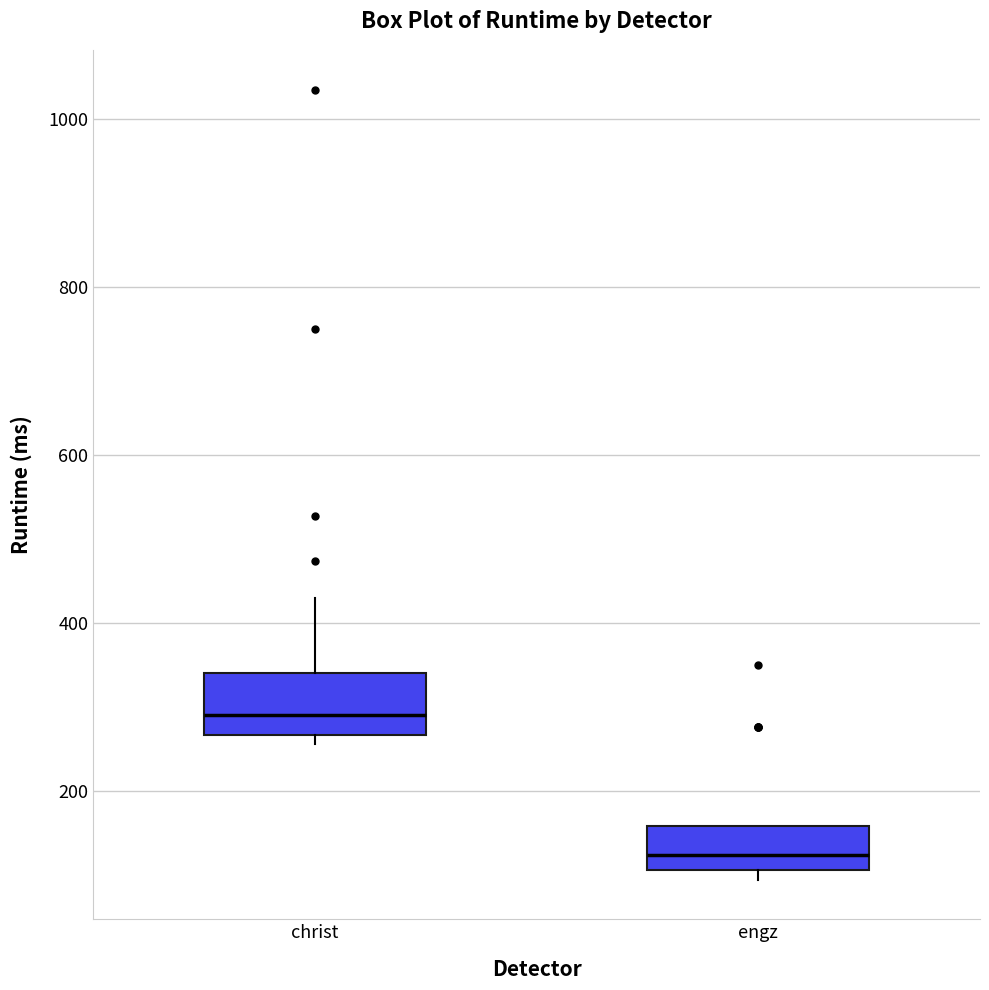

Reading left to right, read every box against the y-axis: the position of its median line, the range the box covers, and the ends of its whiskers. The values are not printed on the chart, so give them approximately, as read against the axis.

christ: median 280, box 260 to 340, whiskers 260 (just below the box's lower edge) to 420
engz: median 120, box 100 to 160, whiskers 100 (just below the box's lower edge) to 160